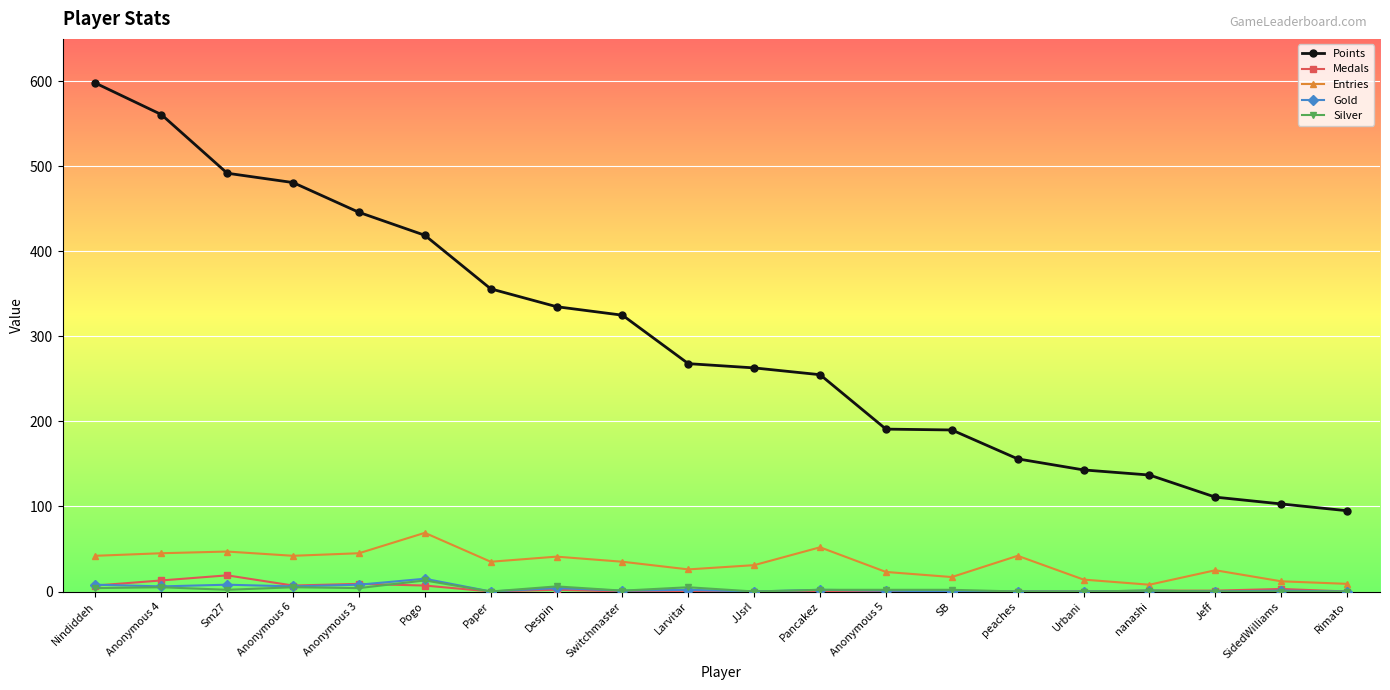

At how many categories does at least one series exceed 271?

9